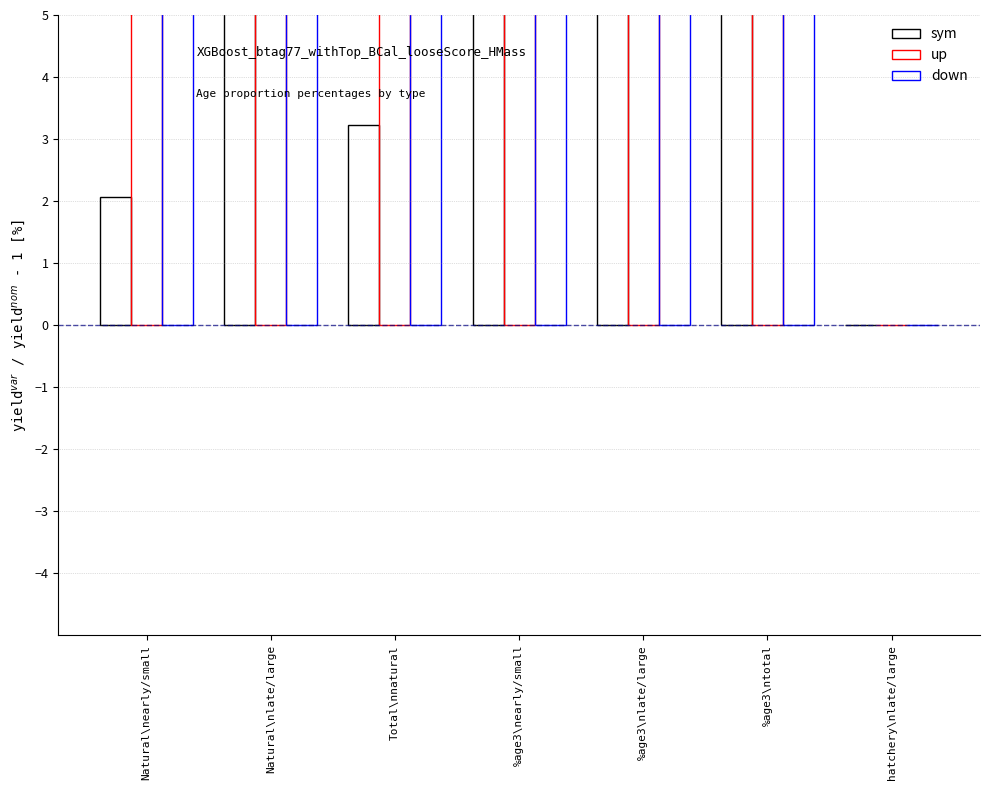

At how many categories does at least one series exceed 12?

6